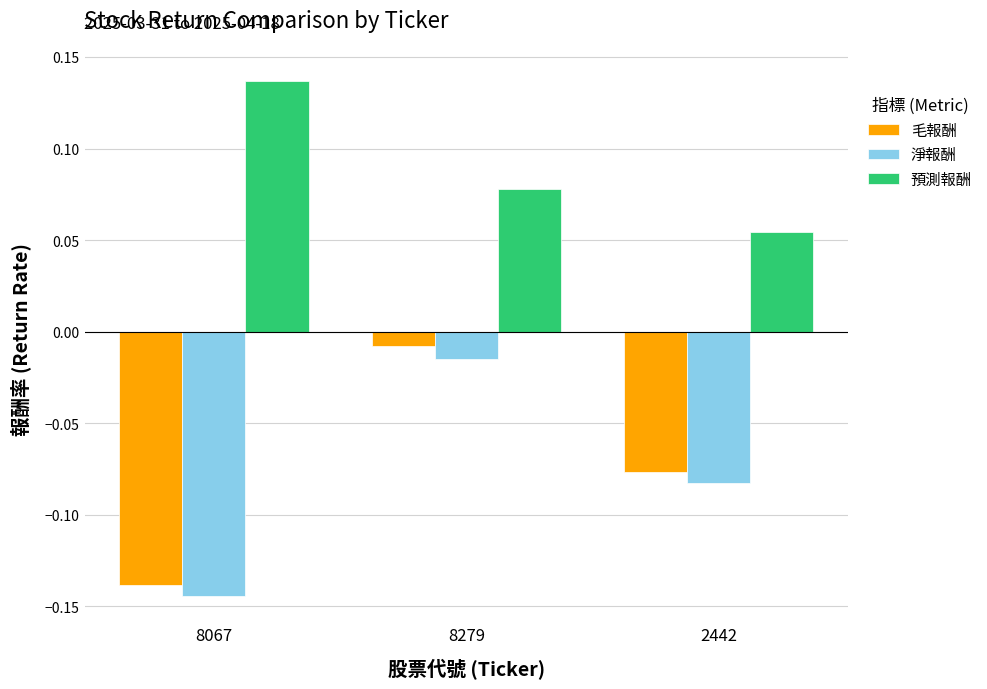

Where is 淨報酬 nearest to the value 0?

8279